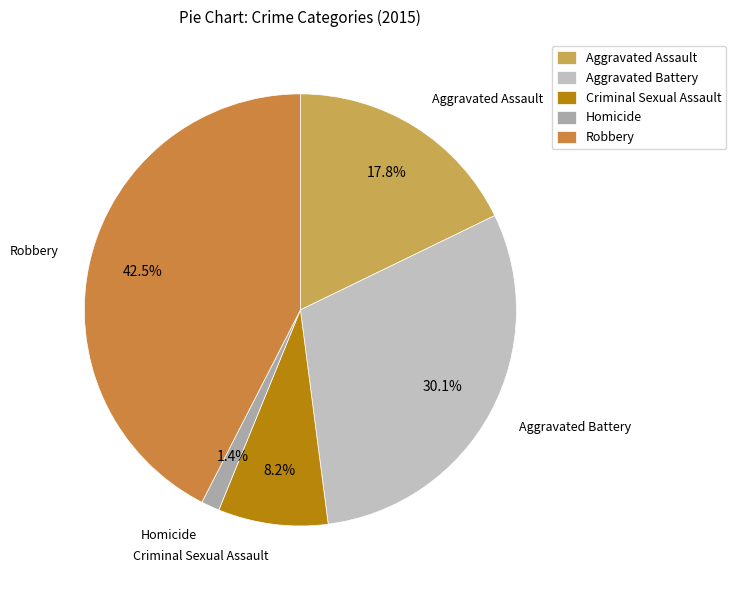

What percentage is the Criminal Sexual Assault slice, to the nearest percent?

8%